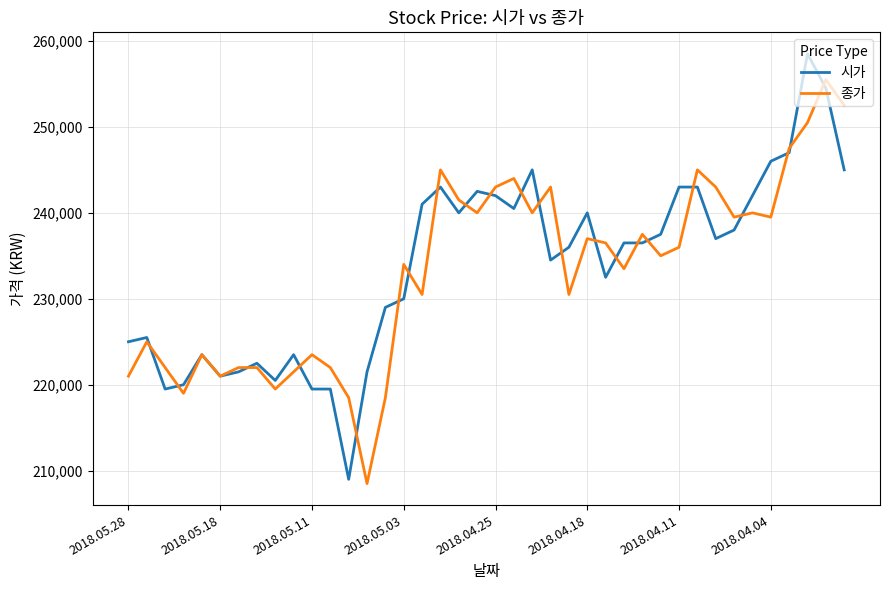

What is the minimum value shown in the chart?

208500